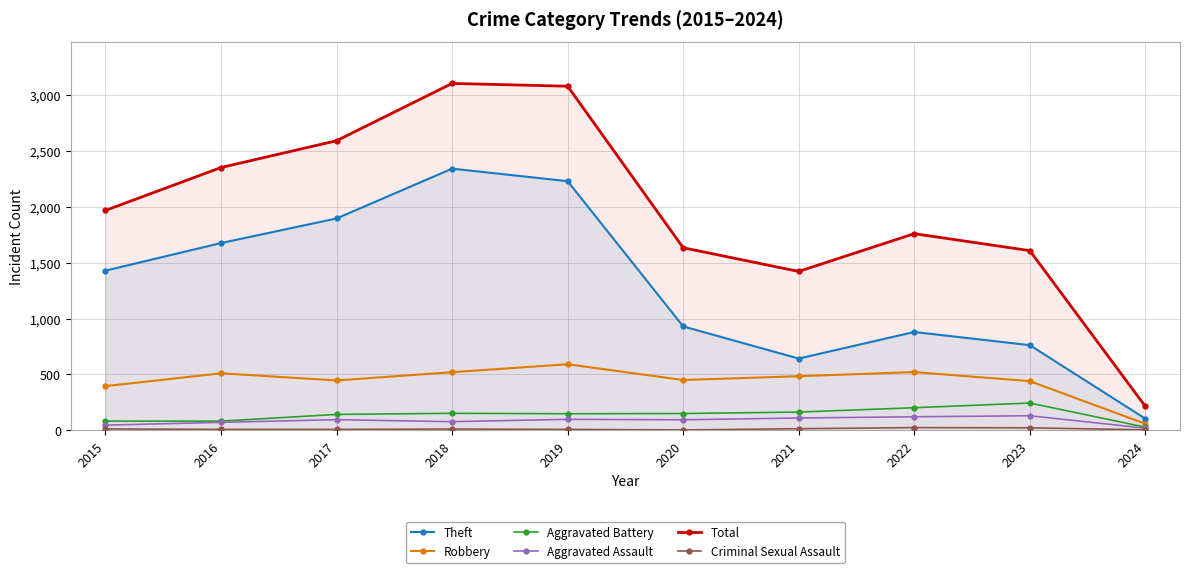

What is the highest value of the Criminal Sexual Assault series?

24